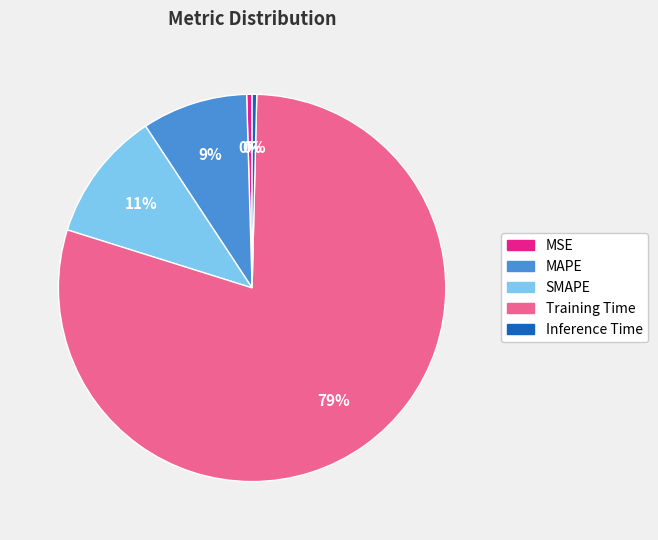

Which slice is the largest?

Training Time